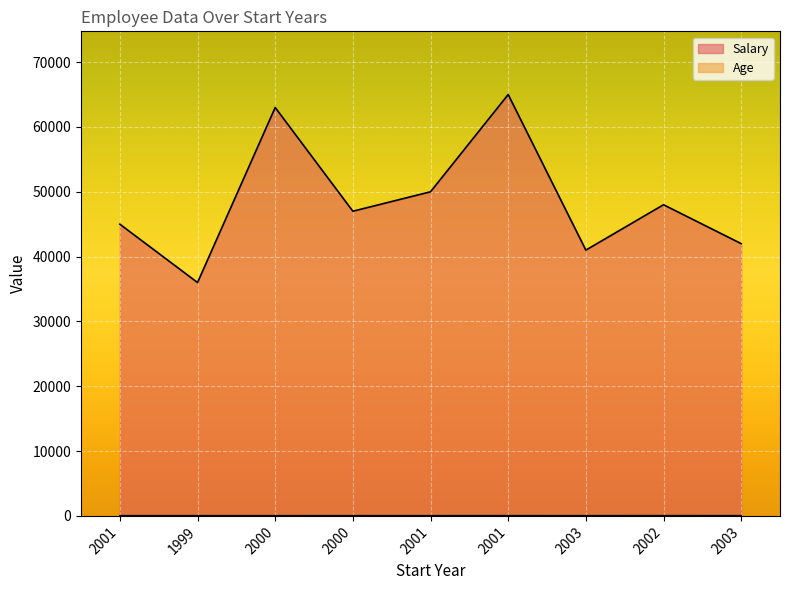

Reading right to left, extract all data points from this chart.

Salary: 42000	48000	41000	65000	50000	47000	63000	36000	45000
Age: 31	38	32	35	32	31	29	30	30